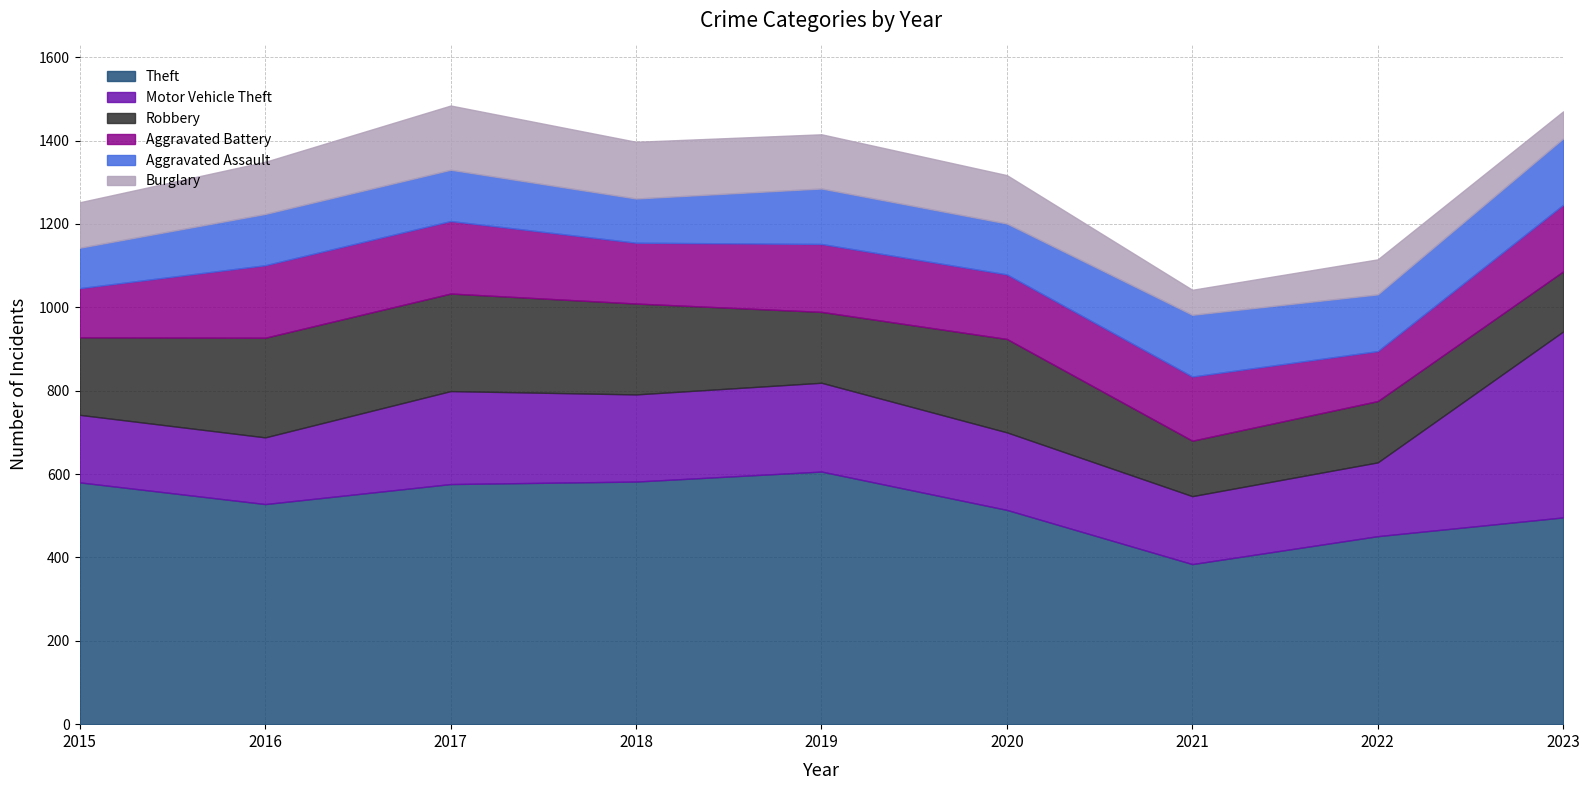

How many data points in Burglary are above 116?

4